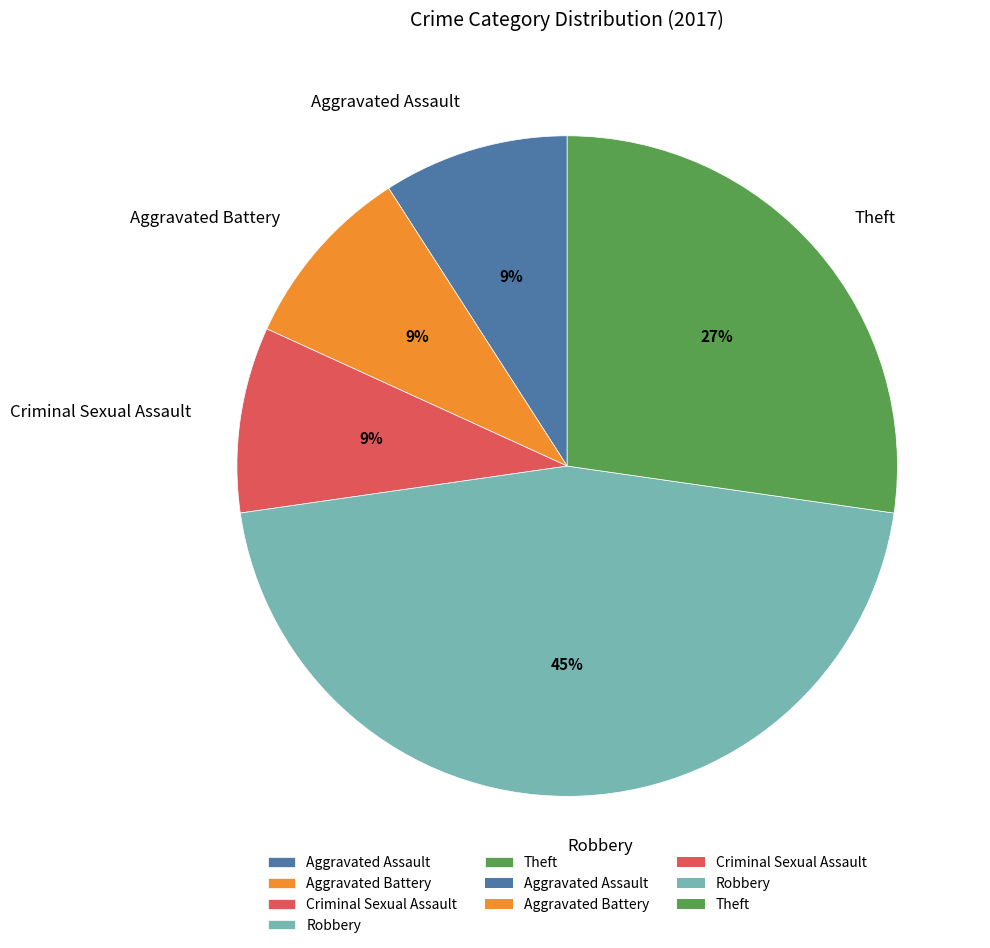

Combined, do Aggravated Assault and Theft account for over 50%?

No